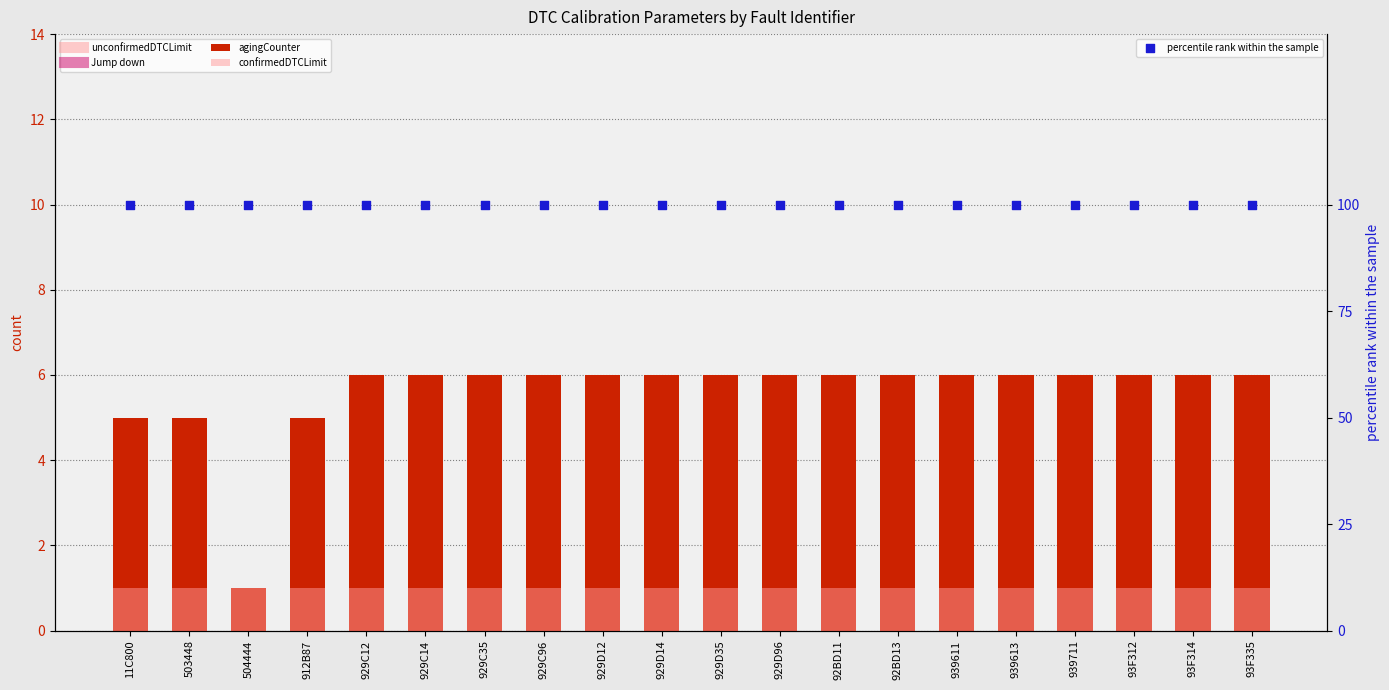

At which category is the sum across all series the highest?

929C12